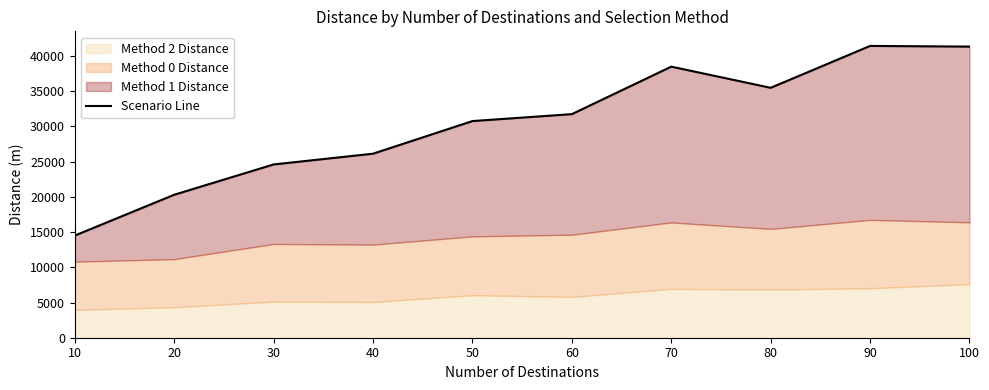

What is the greatest value displayed?

41431.7